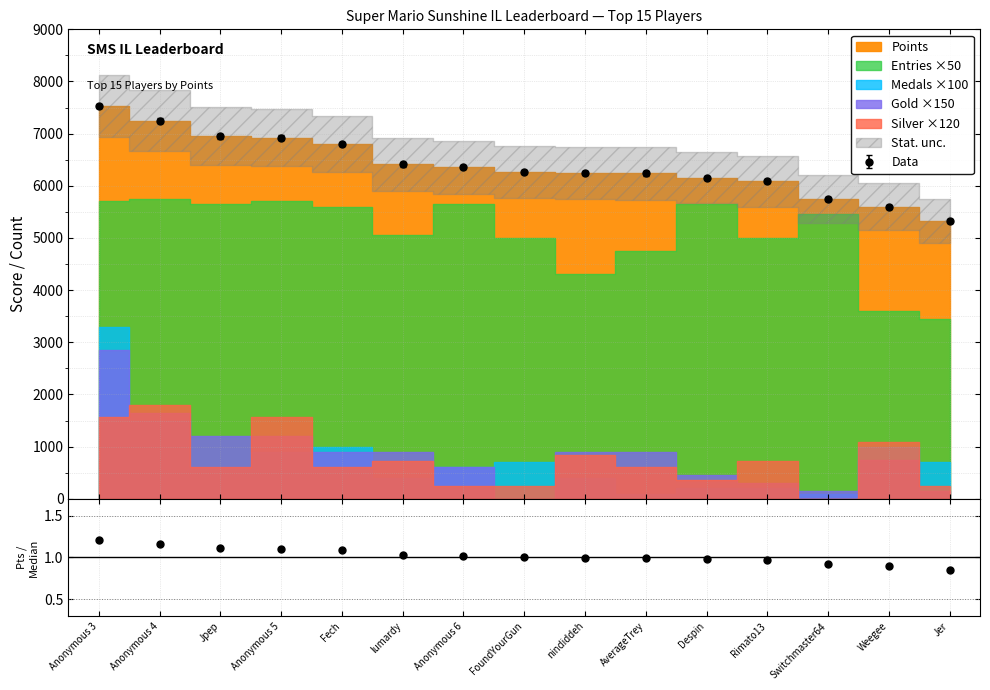

Where does the data first go above 1?

Anonymous 3